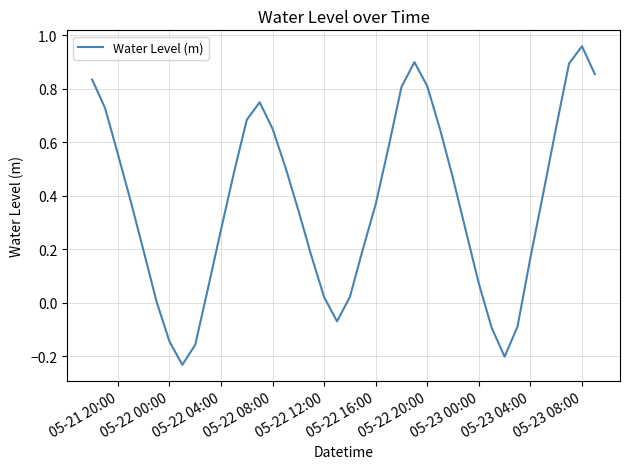

How many lines are shown in the chart?

1